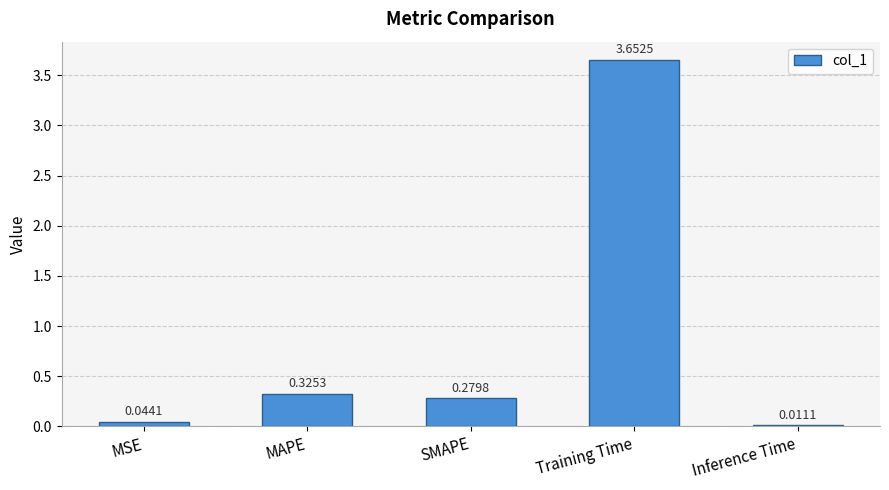

Which label corresponds to the largest value in the chart?

Training Time